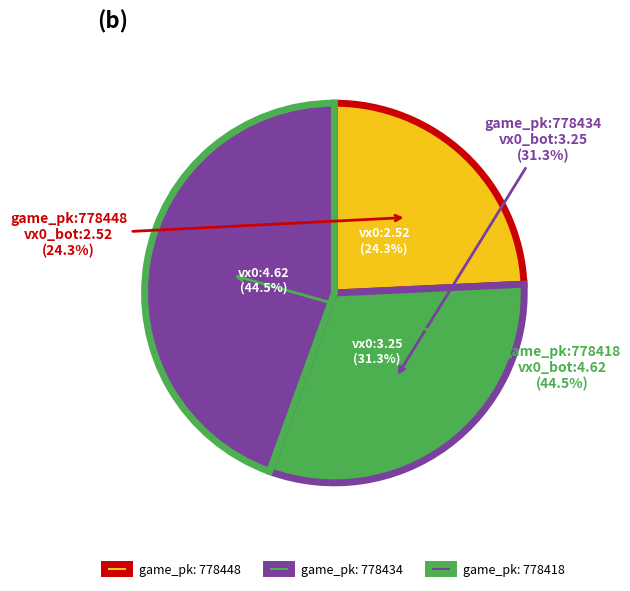

Count the number of slices in the pie.

3